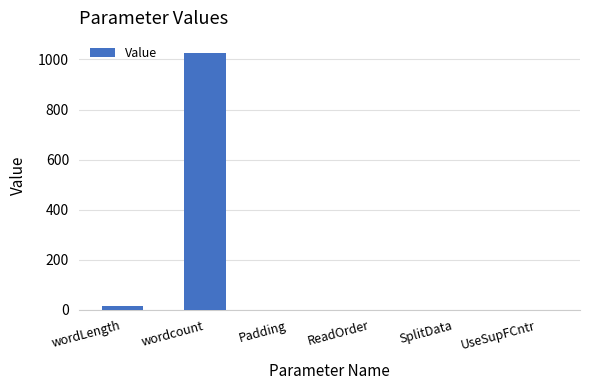

Which label corresponds to the largest value in the chart?

wordcount